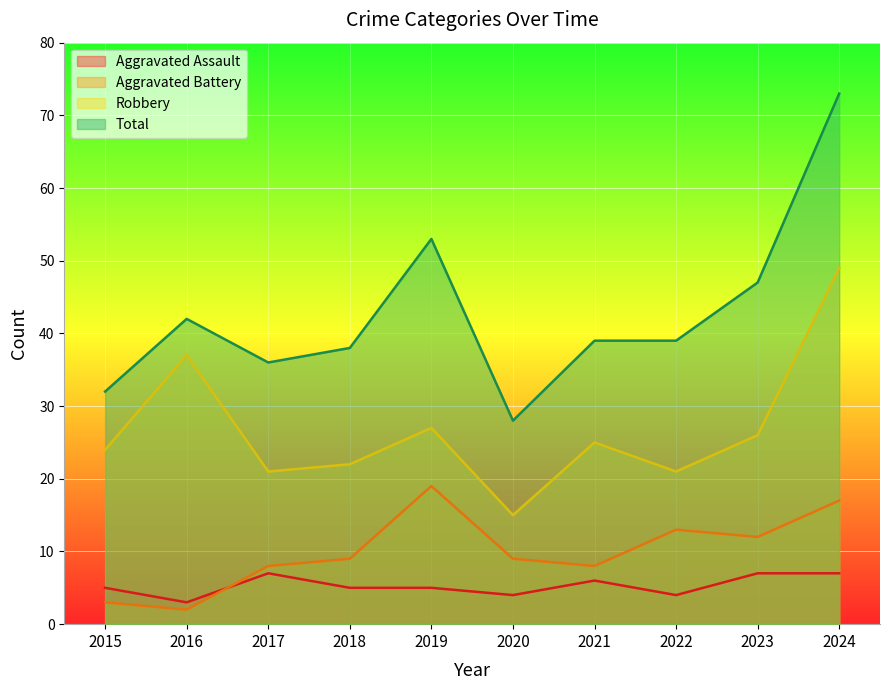

Where is the first local maximum for Aggravated Assault?

2017